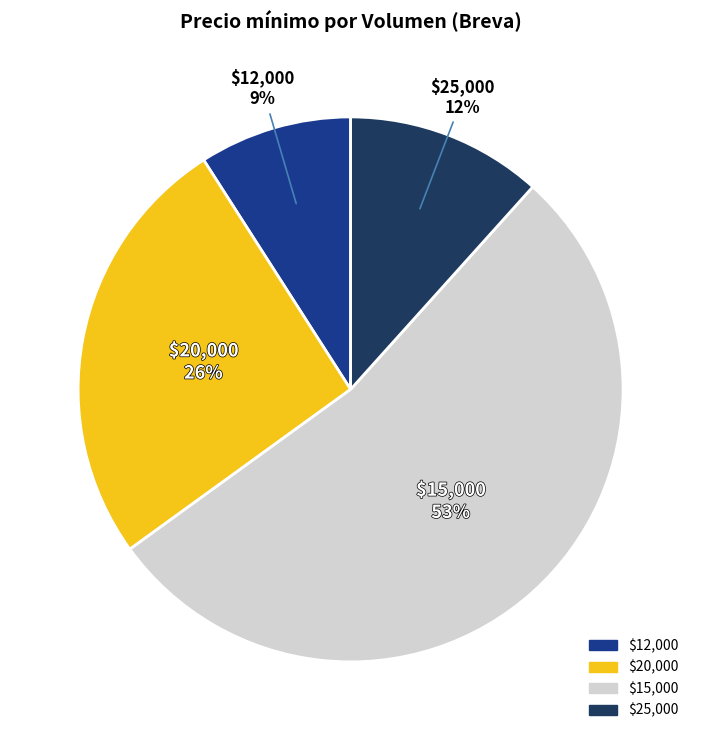

Is there a majority slice in this chart?

Yes